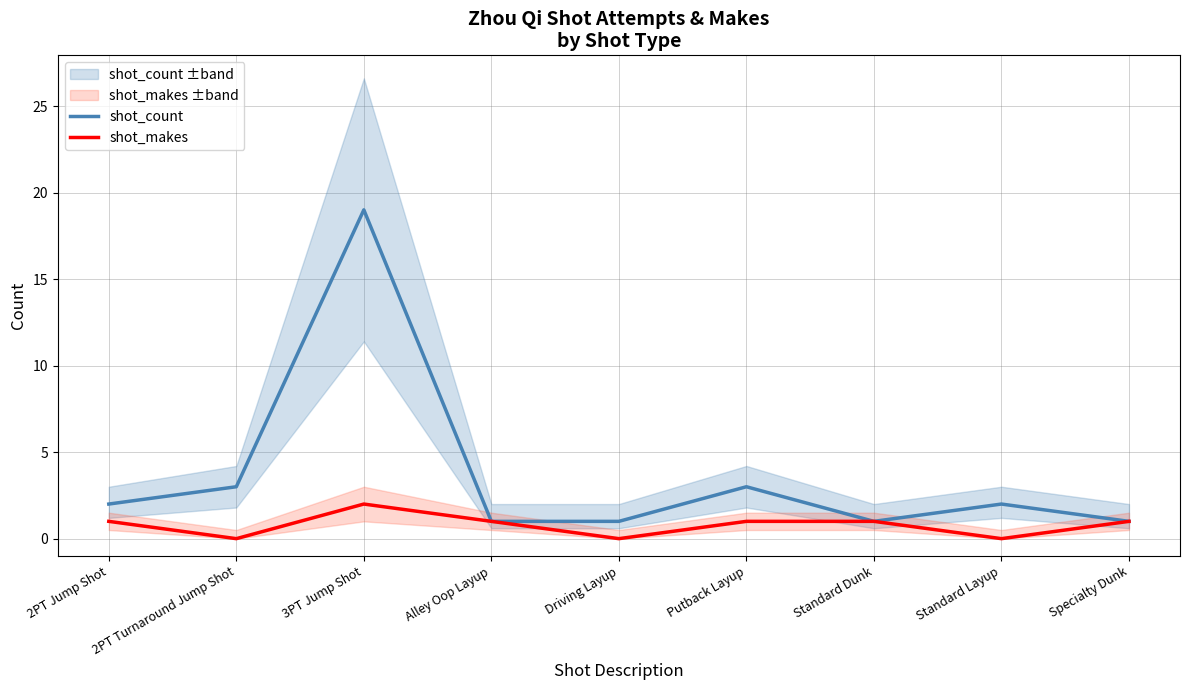

How many values in the shot_makes series exceed 1?

1